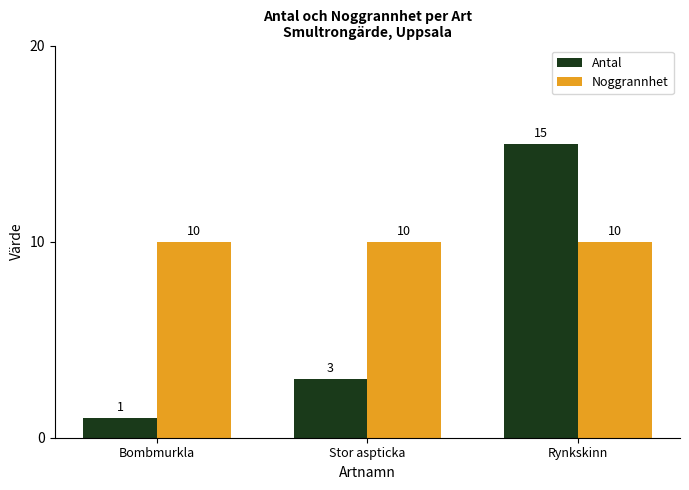

At which category is the sum across all series the highest?

Rynkskinn